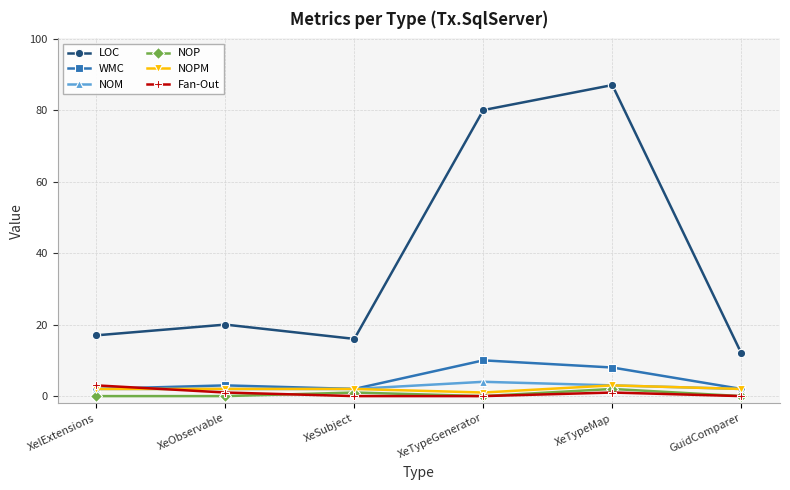

Is the value of WMC at XeTypeGenerator greater than the value of Fan-Out at XeTypeMap?

Yes